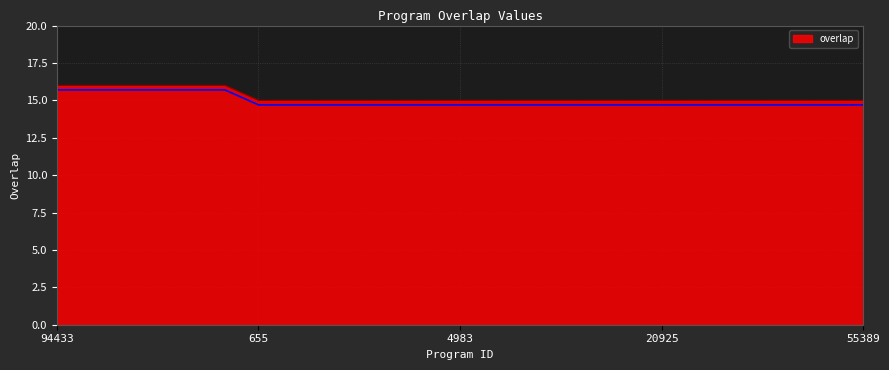

Reading left to right, extract all data points from this chart.

16	16	16	16	16	16	15	15	15	15	15	15	15	15	15	15	15	15	15	15	15	15	15	15	15